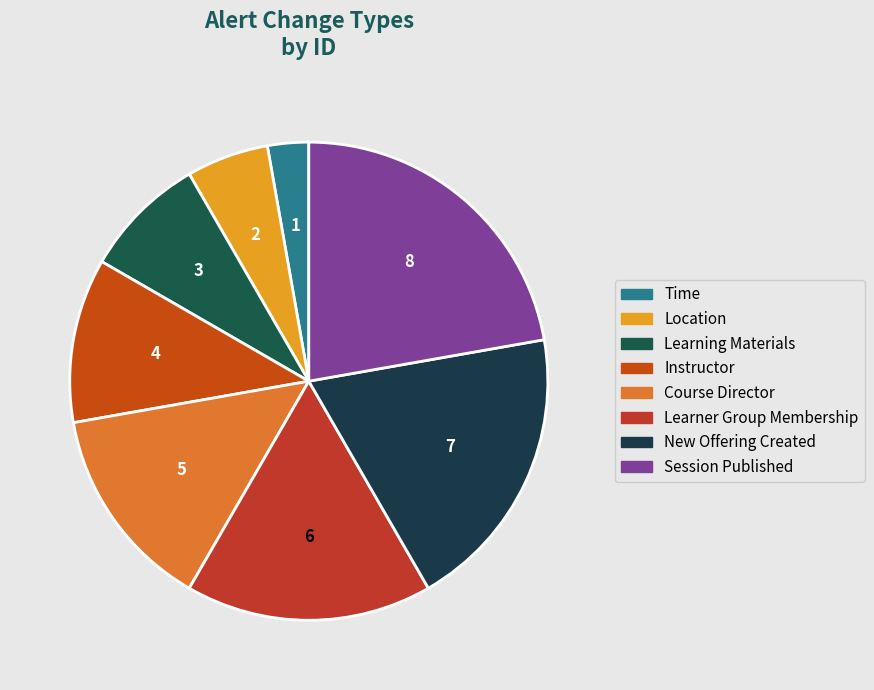

Count the number of slices in the pie.

8